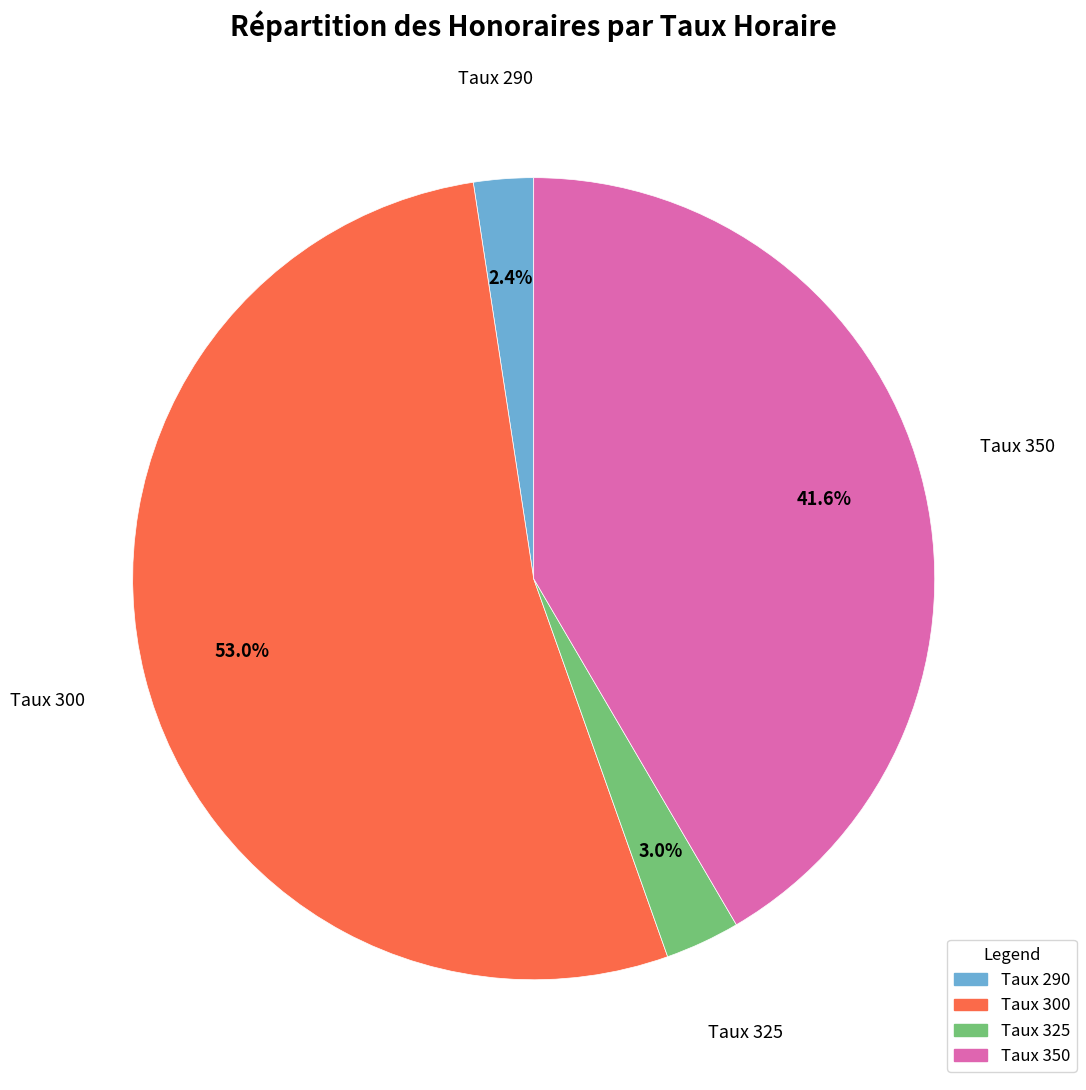

Do Taux 300 and Taux 290 together represent more than half of the pie?

Yes